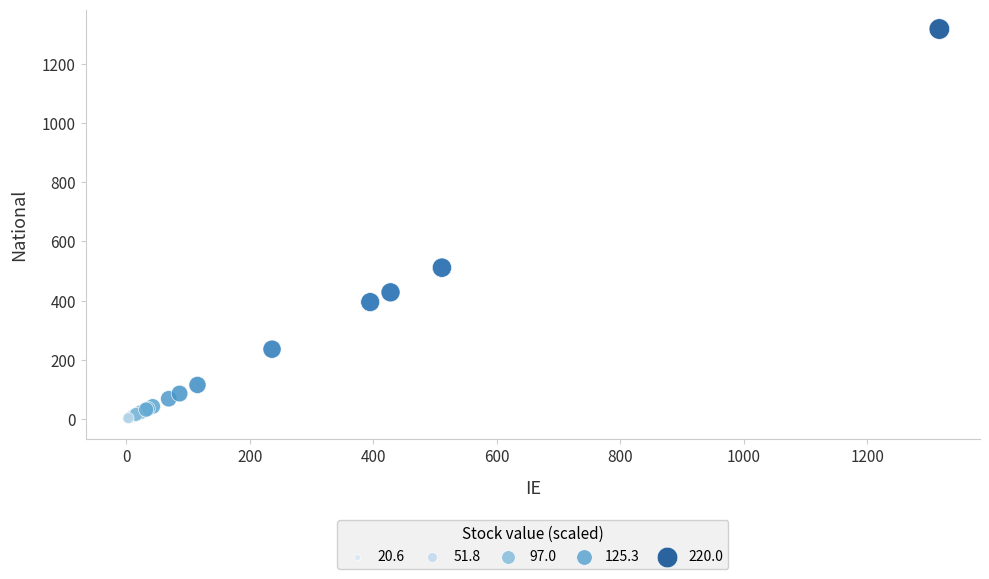

What Y value in the scatter plot is closest to 658?

511.3